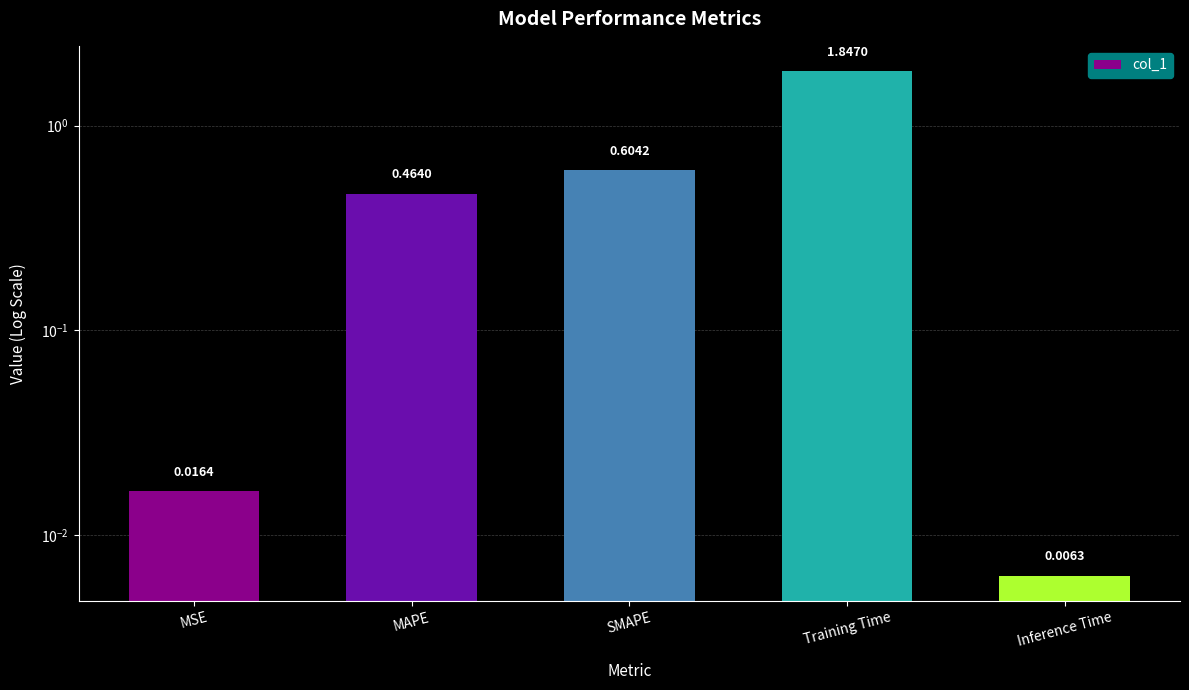

What is the maximum value shown in the chart?

1.8